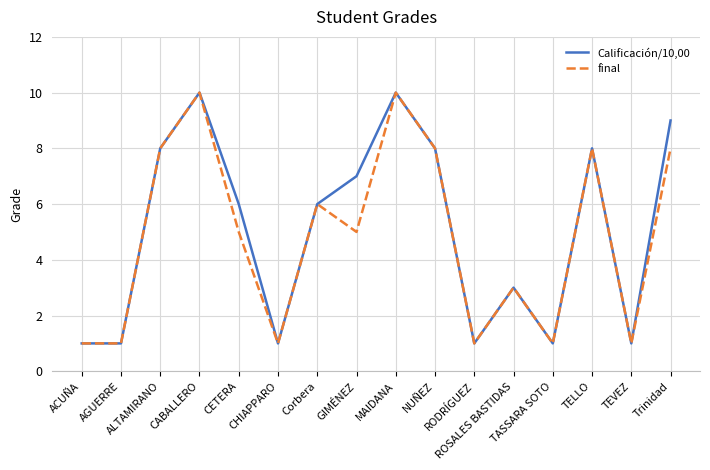

What are all the series names shown in the legend?

Calificación/10,00, final